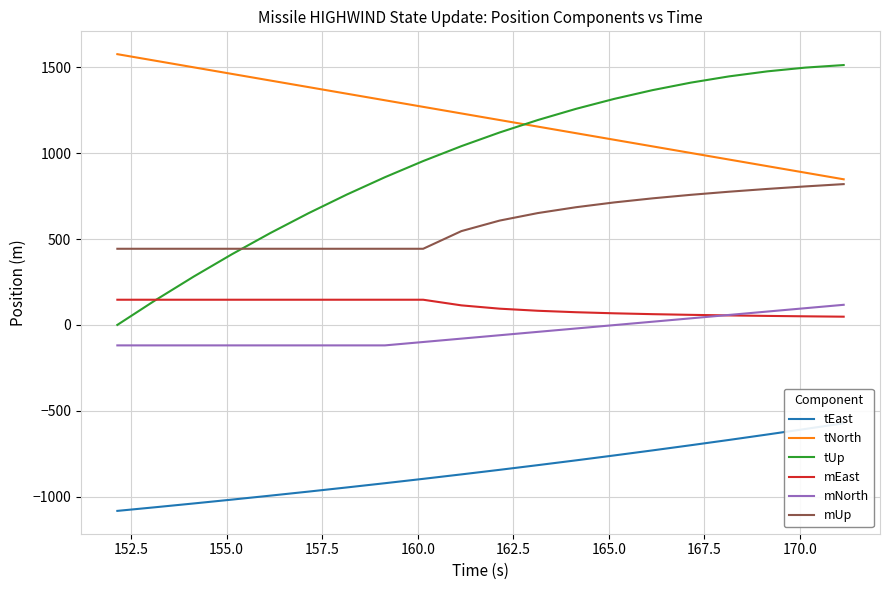

True or false: mEast and tNorth intersect in this chart.

False